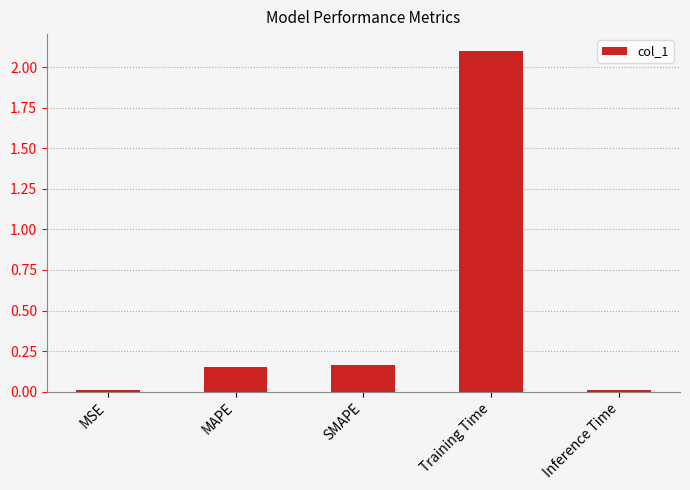

What value does the data have at Training Time?

2.1